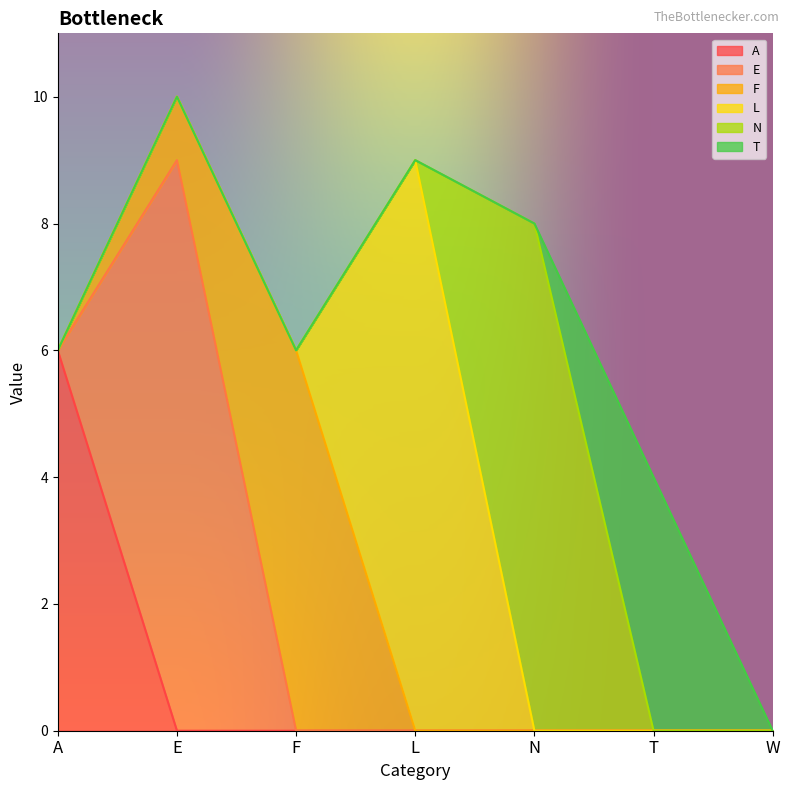

What is the label of the 6th point from the left?

T